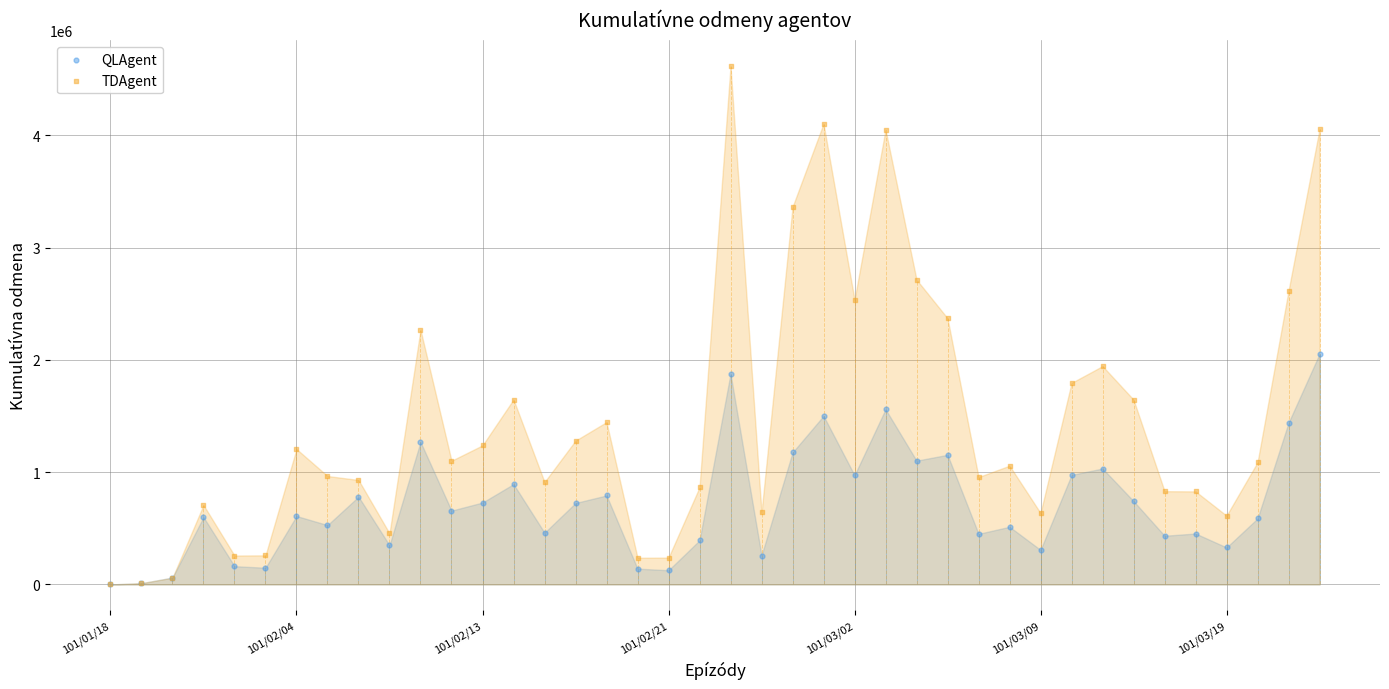

What are all the series names shown in the legend?

QLAgent, TDAgent